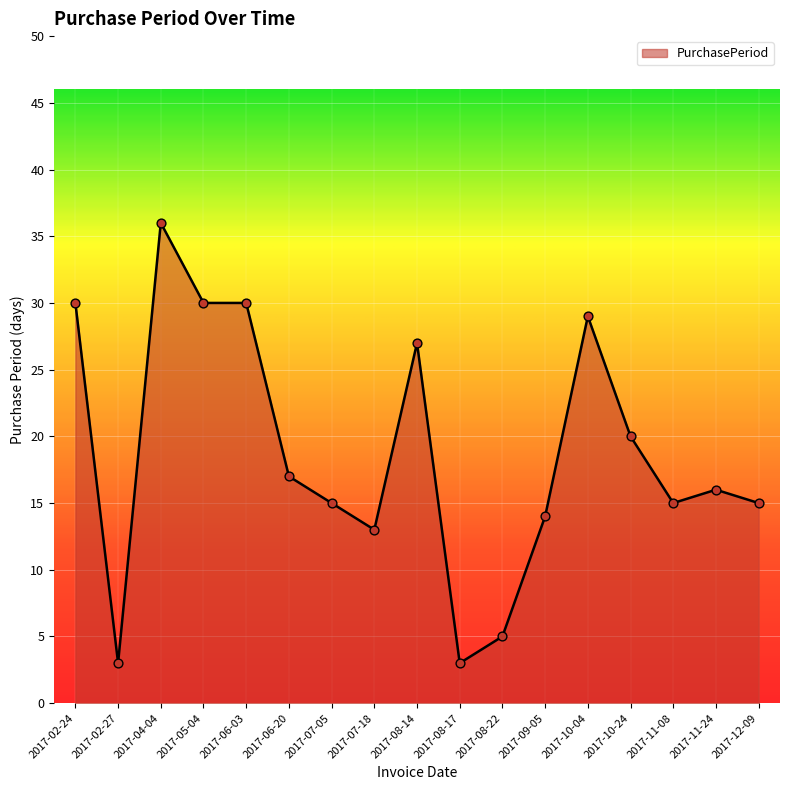

Which has a higher value, 2017-06-03 or 2017-08-17?

2017-06-03